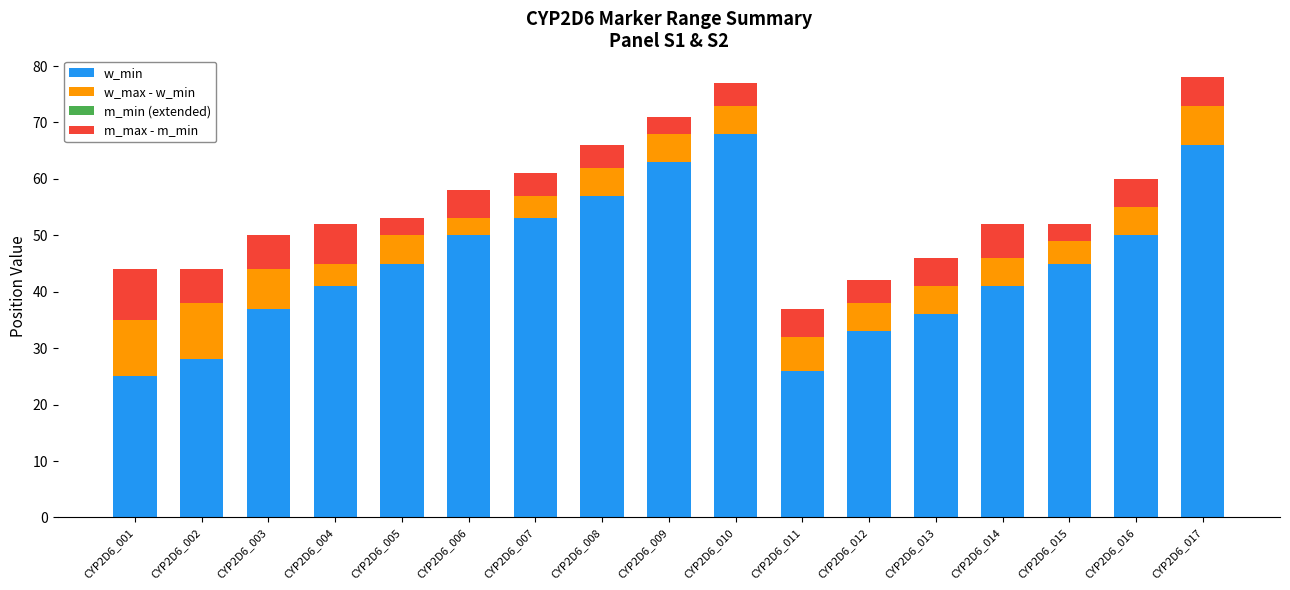

What is the difference between the maximum and minimum values in the w_min series?

43